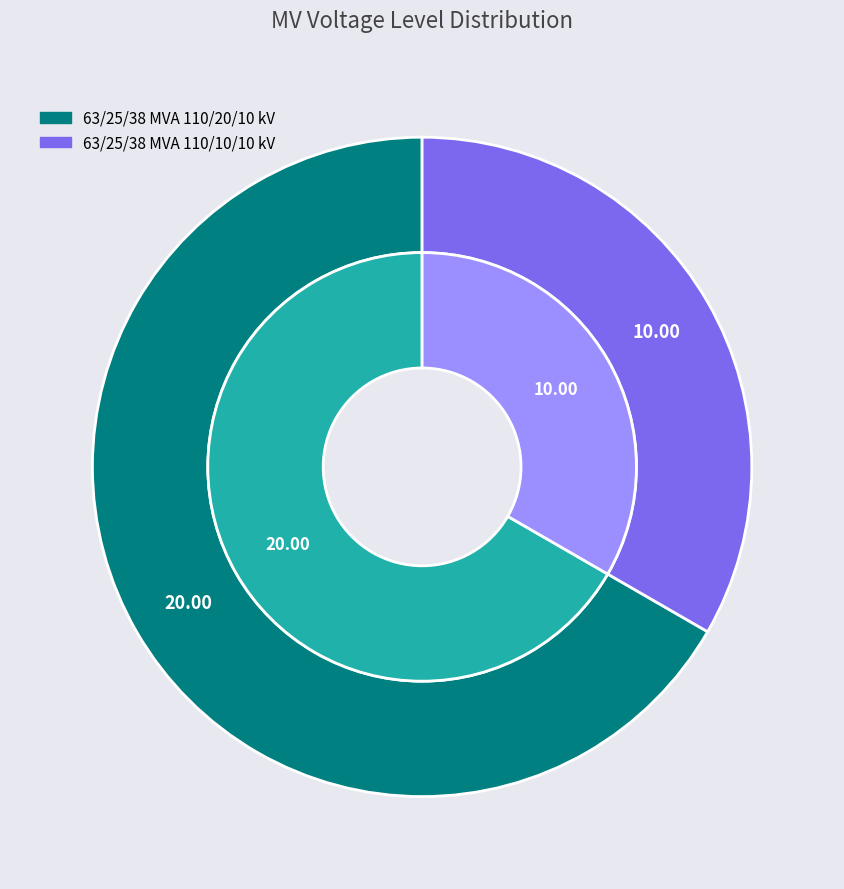

To the nearest percent, what is the combined percentage of 63/25/38 MVA 110/20/10 kV and 63/25/38 MVA 110/10/10 kV?

100%